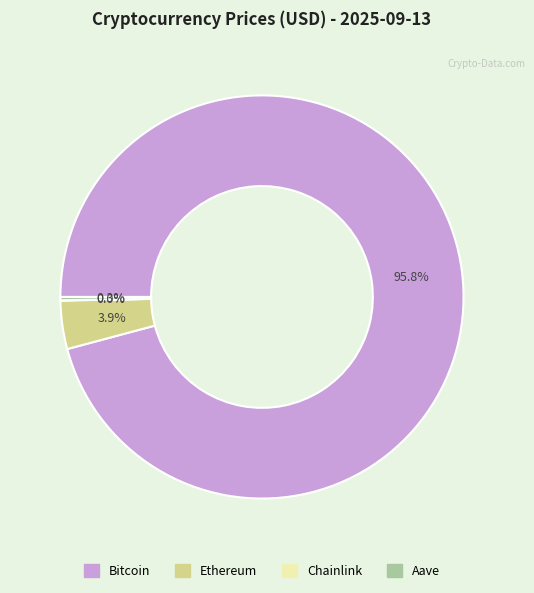

Which slice is the largest?

Bitcoin